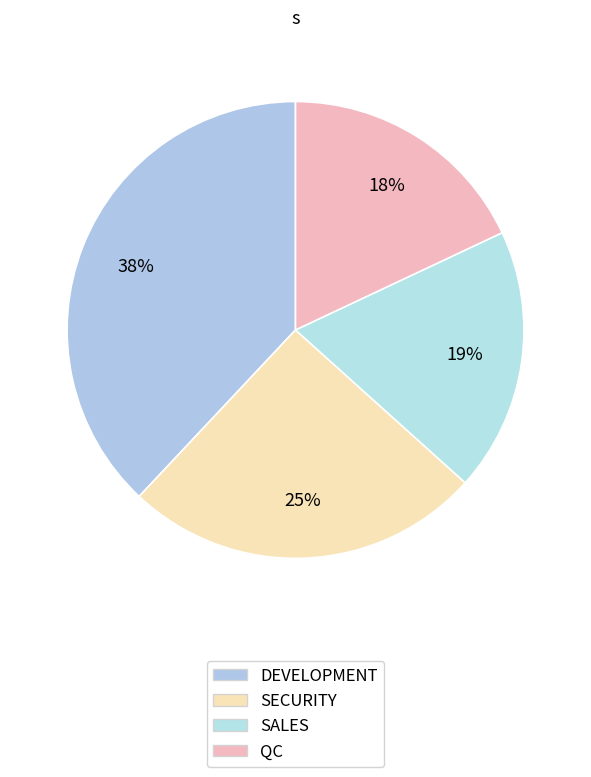

Which category has the smallest portion of the pie?

QC